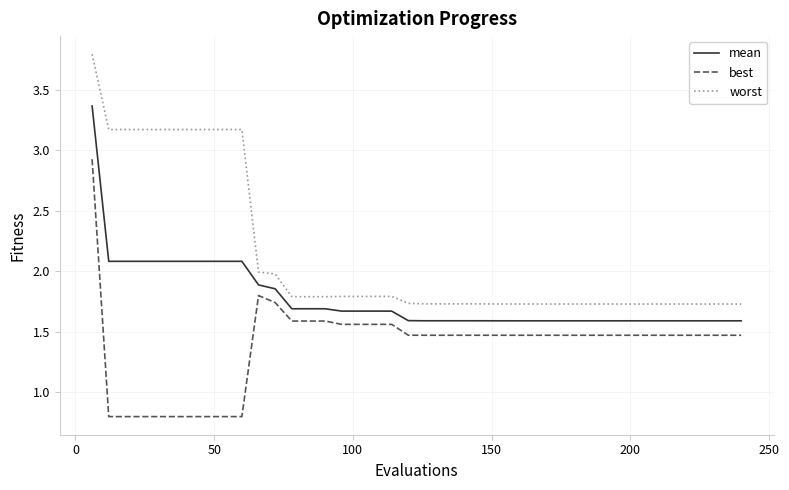

Which series has the largest total across all categories?

worst